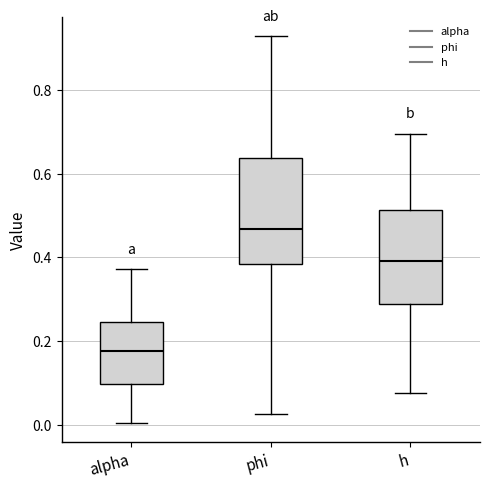

Which box has the highest median line?

phi